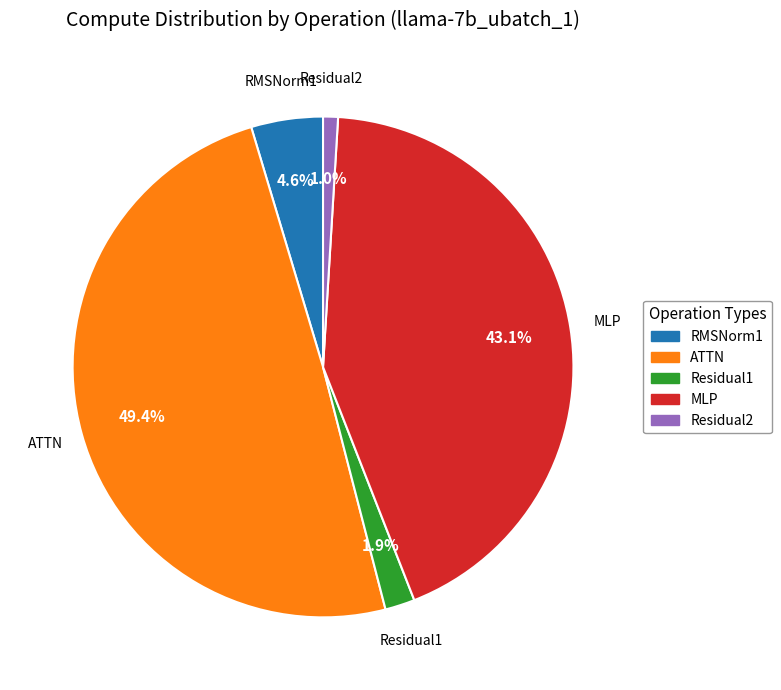

To the nearest percent, what portion does Residual2 represent?

1%